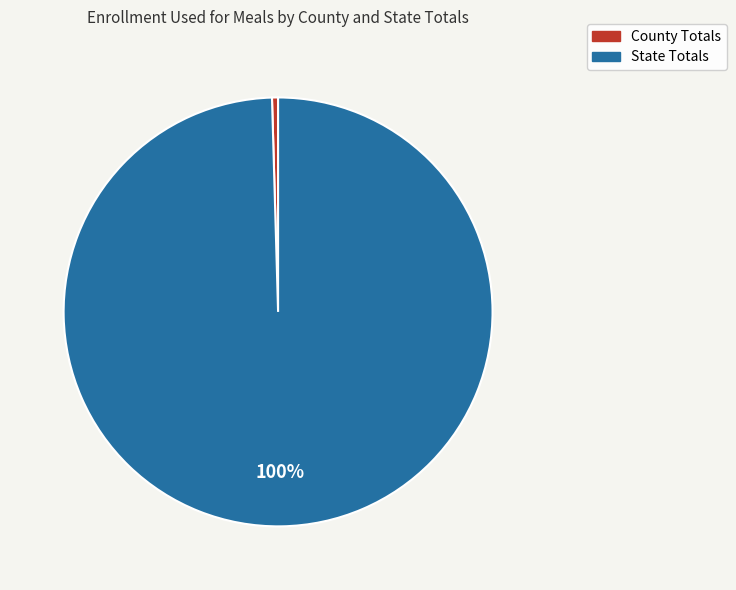

What percentage is the State Totals slice, to the nearest percent?

100%